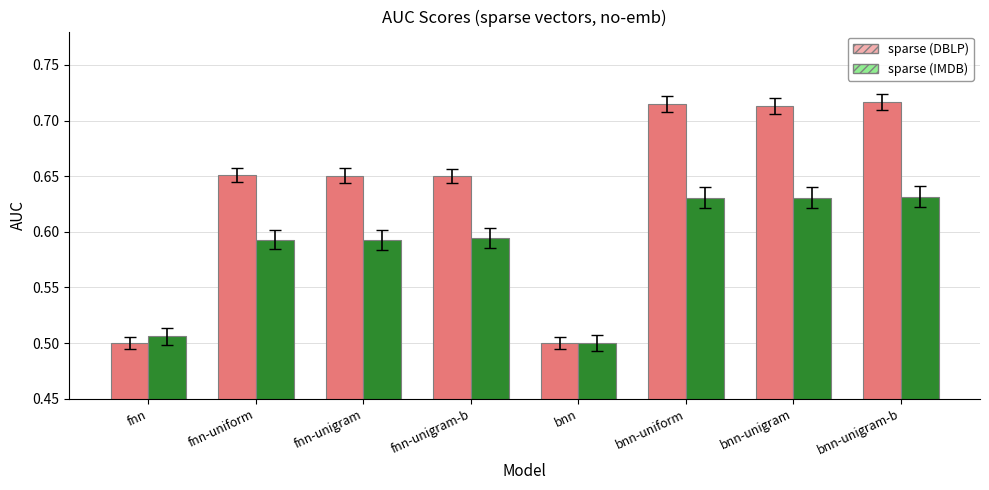

Is it true that sparse (DBLP) equals 0.5 at bnn?

True